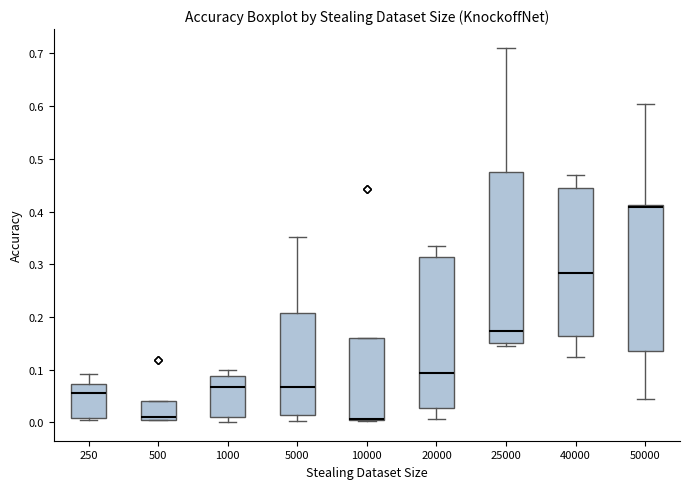

Which box's median line is the highest?

50000